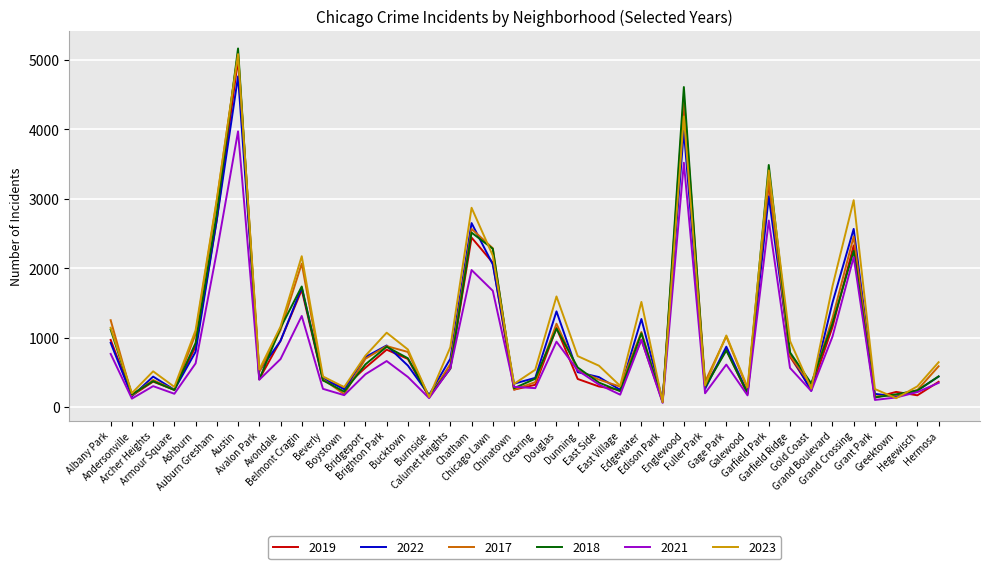

Which series has the largest range (max minus min)?

2018